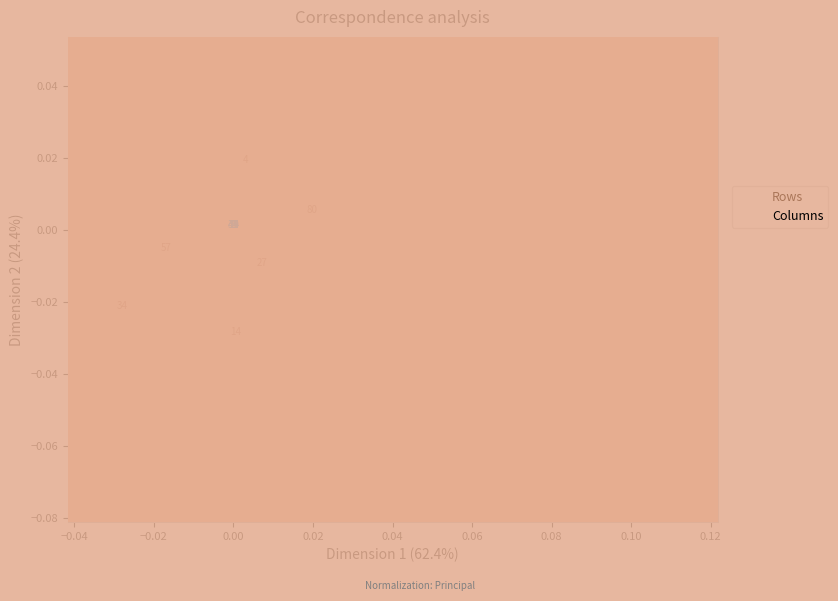

Which series has the widest spread of Y values?

Columns